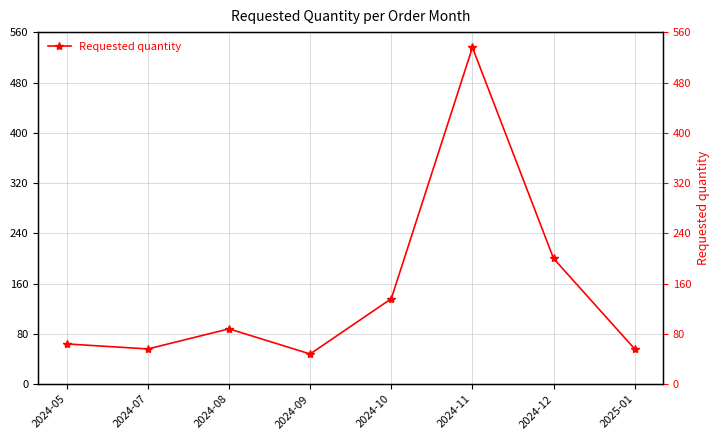

Where is the first local minimum?

2024-07